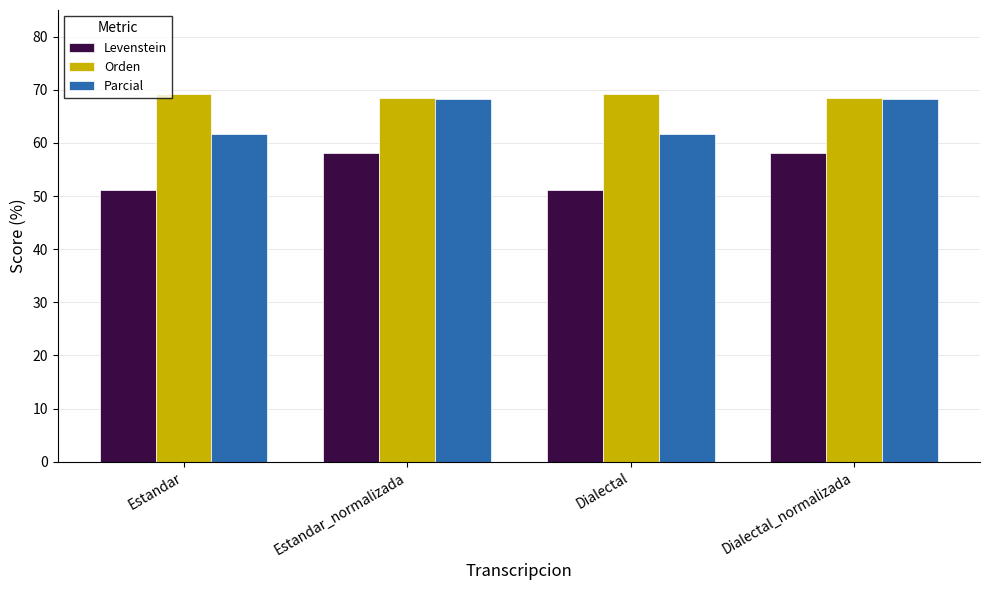

The value of Orden at Estandar_normalizada is 68.4. True or false?

True